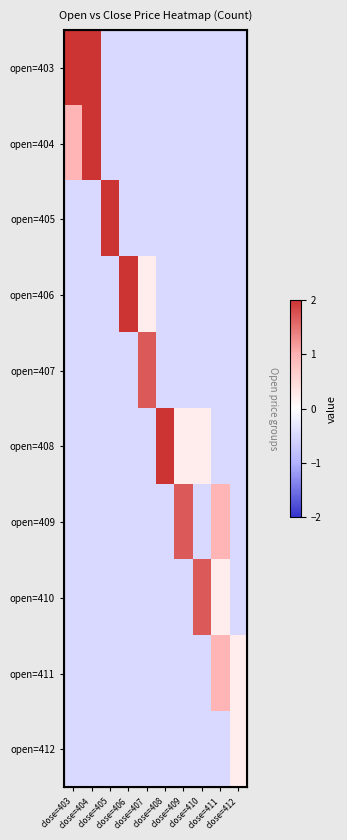

What is the minimum value shown in the chart?

-0.5